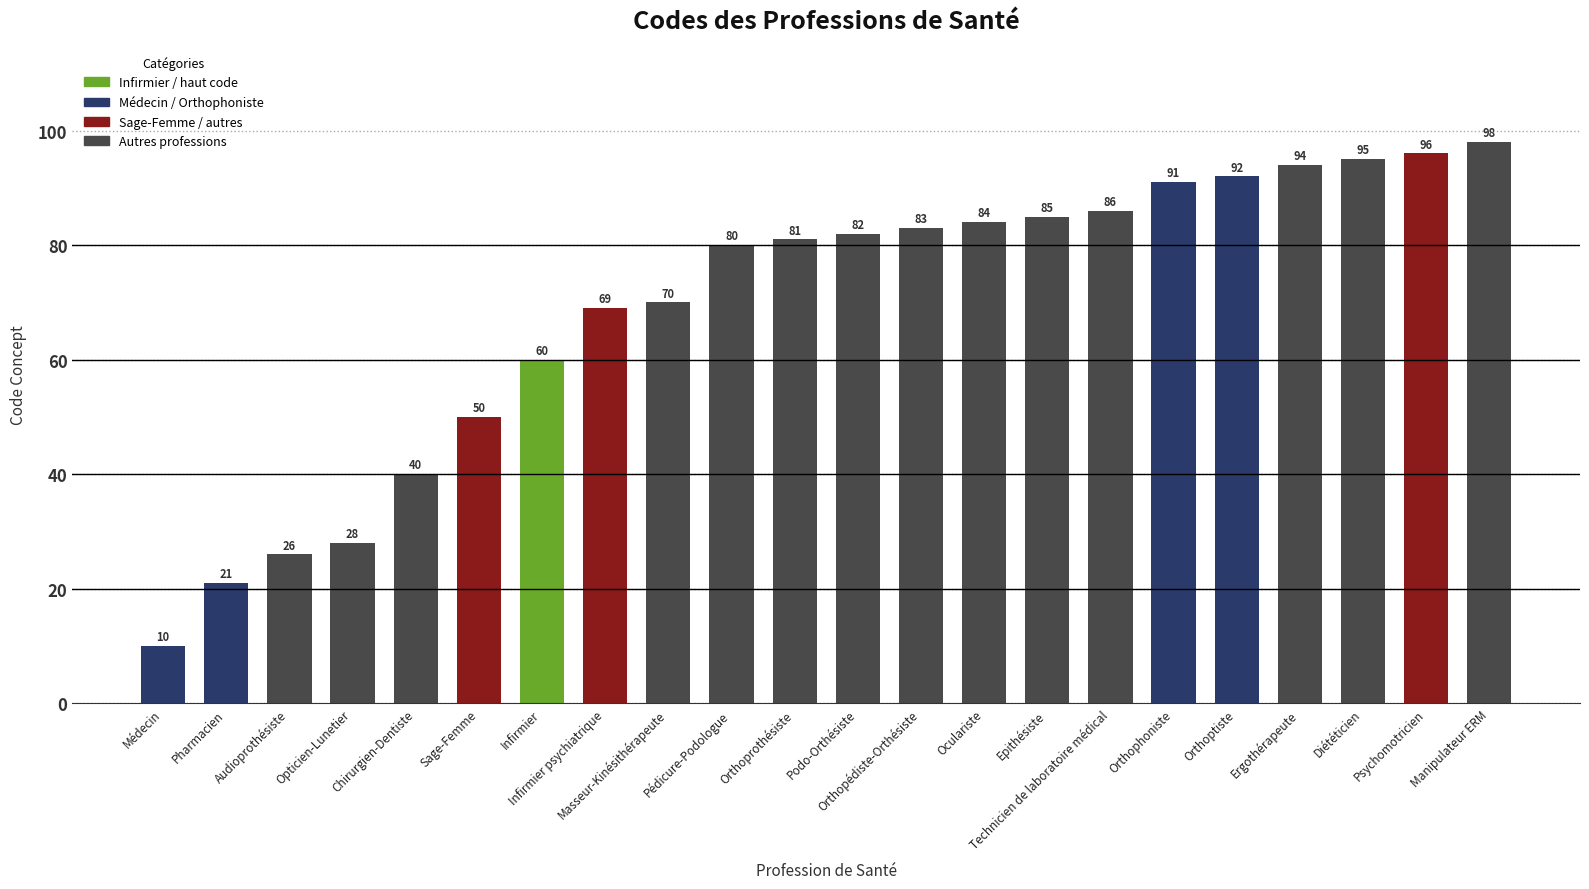

List the labels in order of value, largest first.

Manipulateur ERM, Psychomotricien, Diététicien, Ergothérapeute, Orthoptiste, Orthophoniste, Technicien de laboratoire médical, Epithésiste, Oculariste, Orthopédiste-Orthésiste, Podo-Orthésiste, Orthoprothésiste, Pédicure-Podologue, Masseur-Kinésithérapeute, Infirmier psychiatrique, Infirmier, Sage-Femme, Chirurgien-Dentiste, Opticien-Lunetier, Audioprothésiste, Pharmacien, Médecin